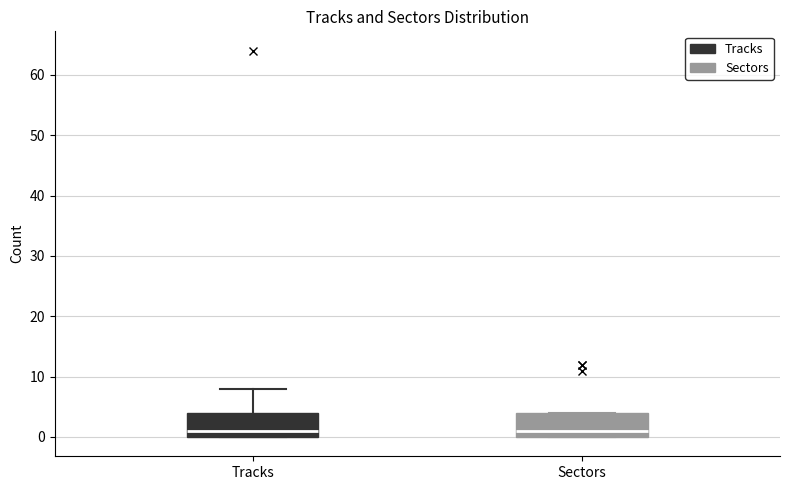

Reading left to right, read every box against the y-axis: the position of its median line, the range the box covers, and the ends of its whiskers. The values are not printed on the chart, so give them approximately, as read against the axis.

Tracks: median 1, box 0 to 4, whiskers 0 to 8
Sectors: median 1, box 0 to 4, whiskers 0 to 4